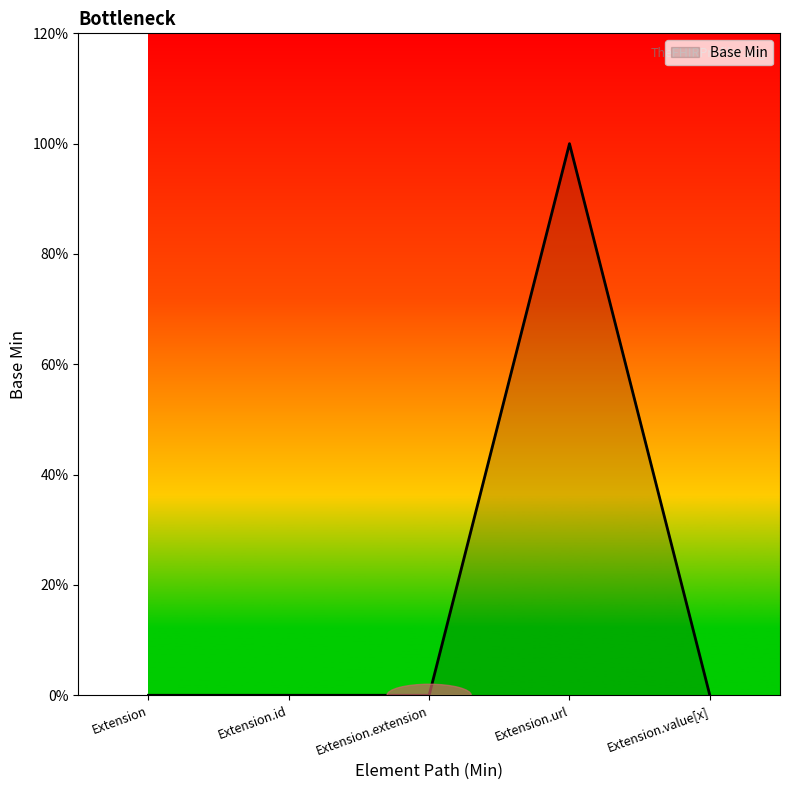

What is the approximate value at Extension.url?

1